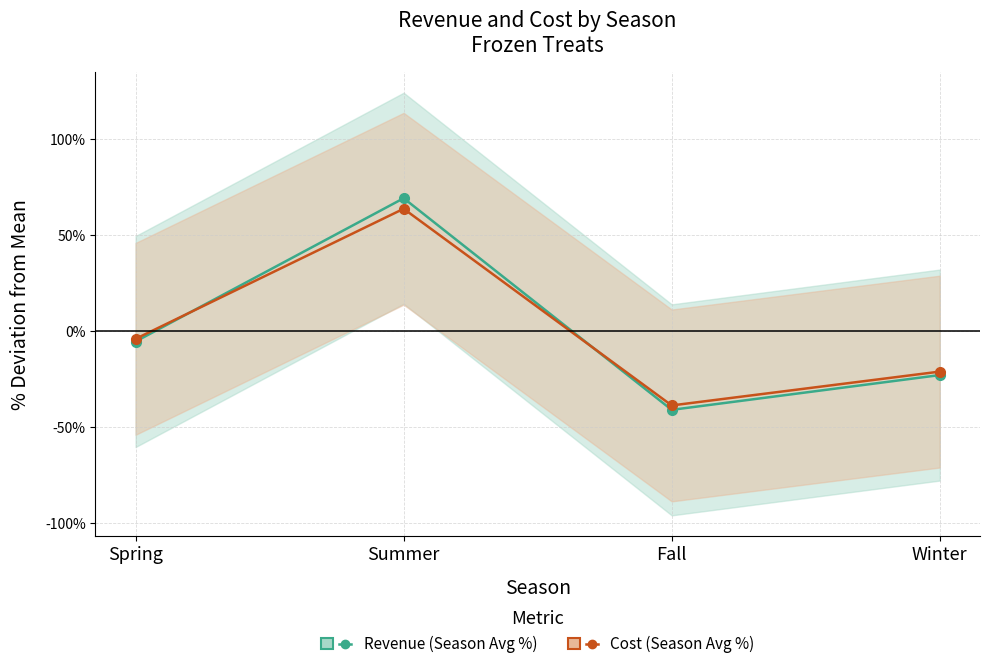

After their last crossing, which series has the higher values: Revenue (Season Avg %) or Cost (Season Avg %)?

Cost (Season Avg %)